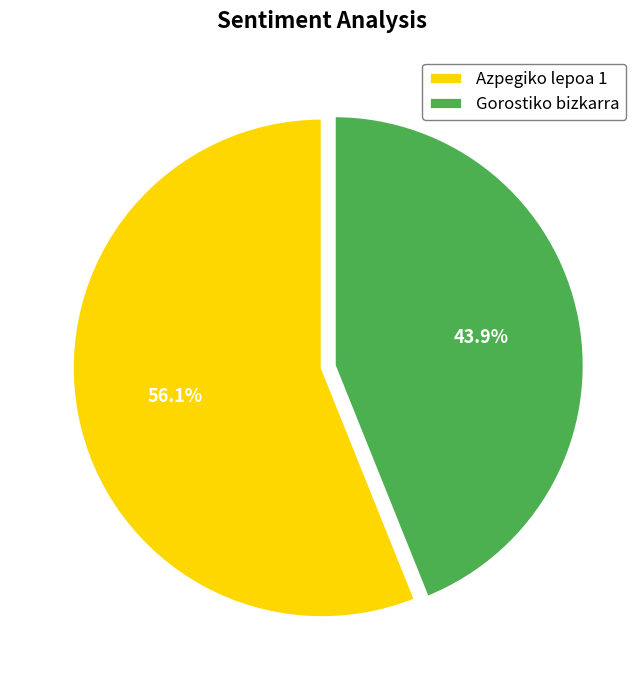

How many segments does this pie chart have?

2